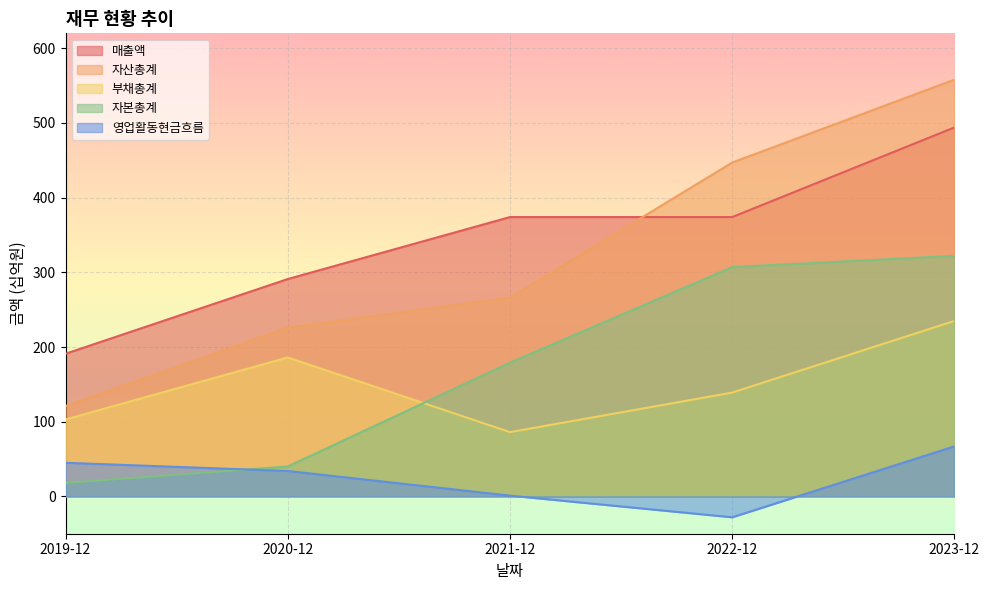

At 2023-12, list the series in order from smallest to largest.

영업활동현금흐름, 부채총계, 자본총계, 매출액, 자산총계